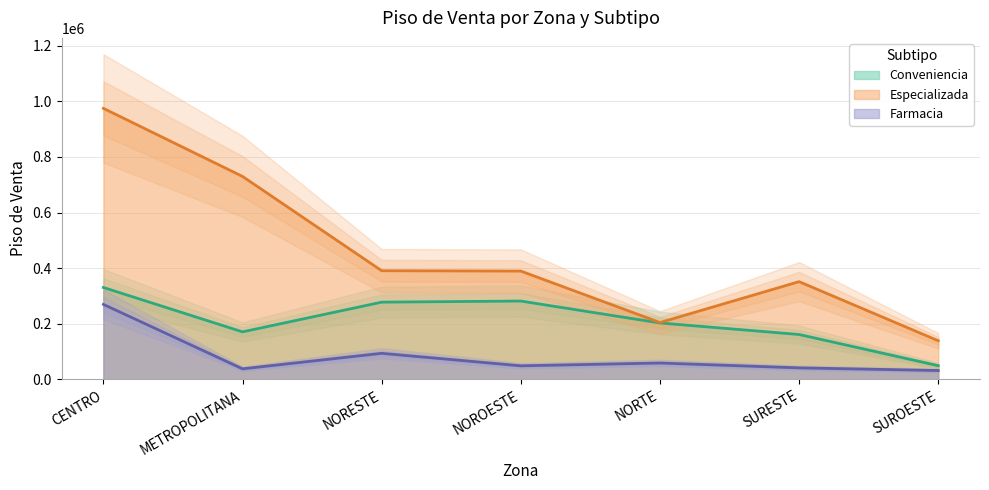

True or false: Conveniencia and Farmacia cross at least once.

False